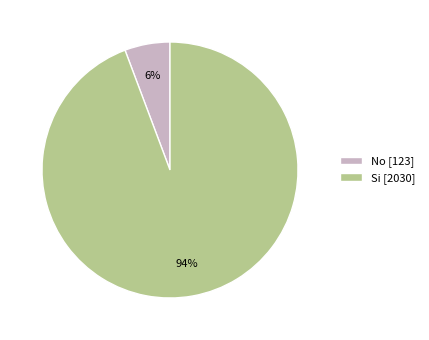

Is it true that No is 6% of the pie?

True